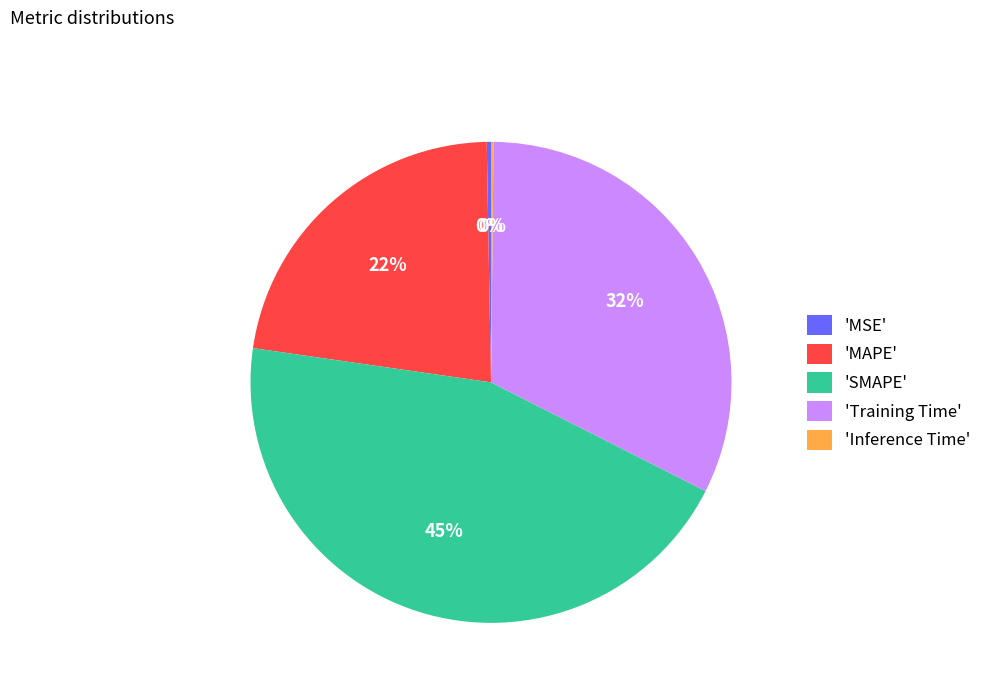

Does any single category account for the majority?

No